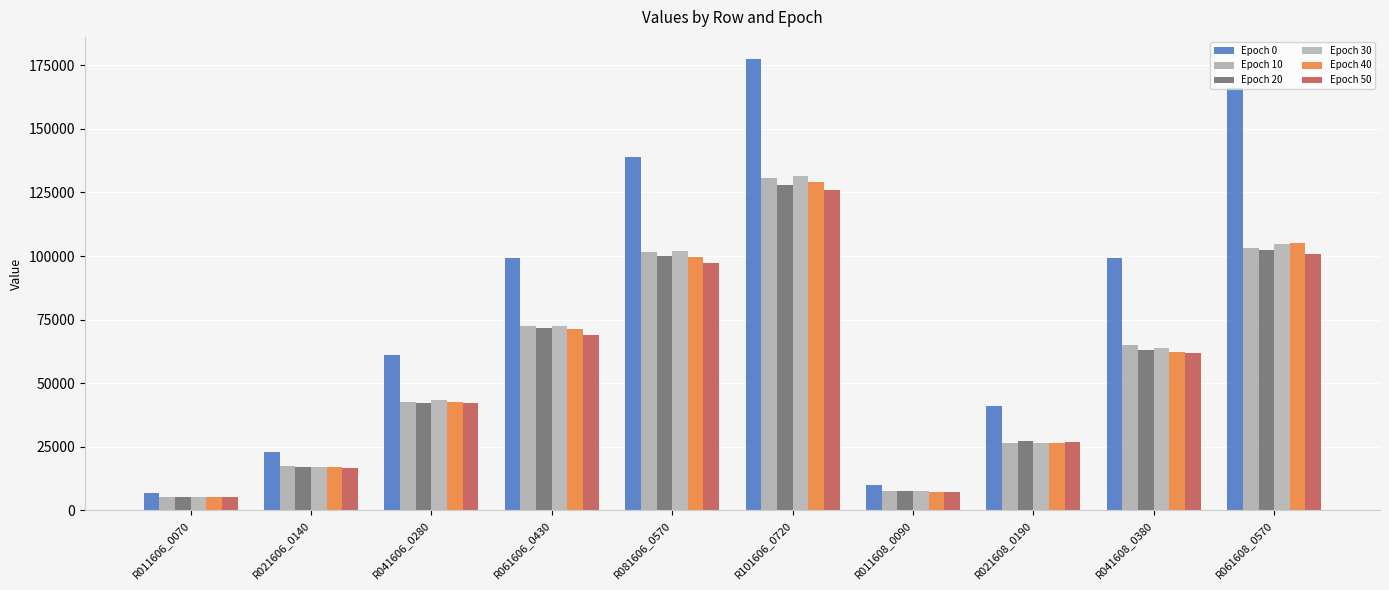

Rank the series by their maximum value, from highest to lowest.

Epoch 0, Epoch 30, Epoch 10, Epoch 40, Epoch 20, Epoch 50